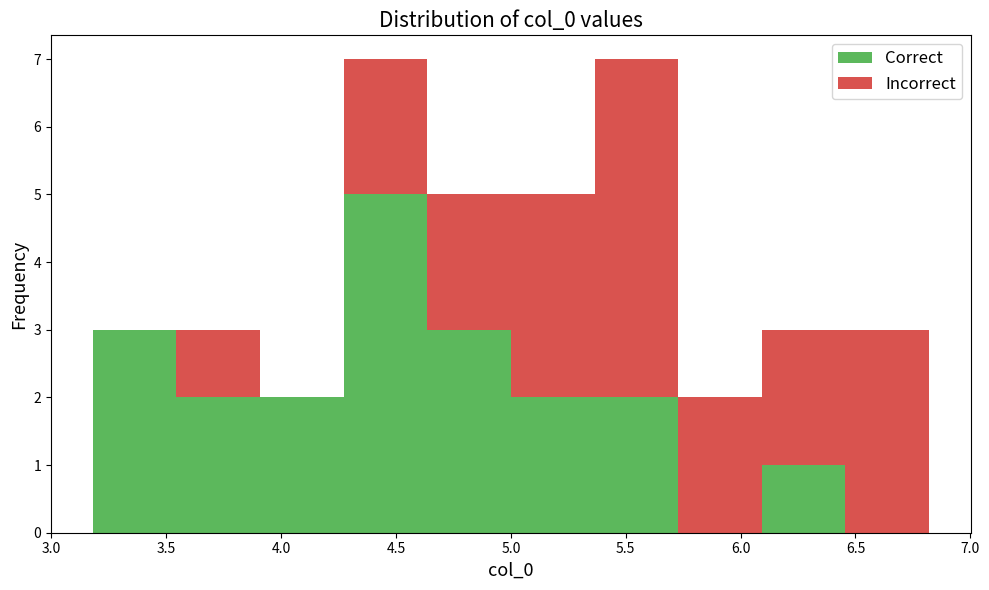

Reading left to right, transcribe this chart: for each stacked bar, give the range it covers on the x-axis and its total height. Neither the bar edges nor the heights are printed on the chart, so give them approximately, as read against the axes.

3.20 to 3.55: 3
3.55 to 3.90: 3
3.90 to 4.25: 2
4.25 to 4.65: 7
4.65 to 5.00: 5
5.00 to 5.35: 5
5.35 to 5.75: 7
5.75 to 6.10: 2
6.10 to 6.45: 3
6.45 to 6.80: 3